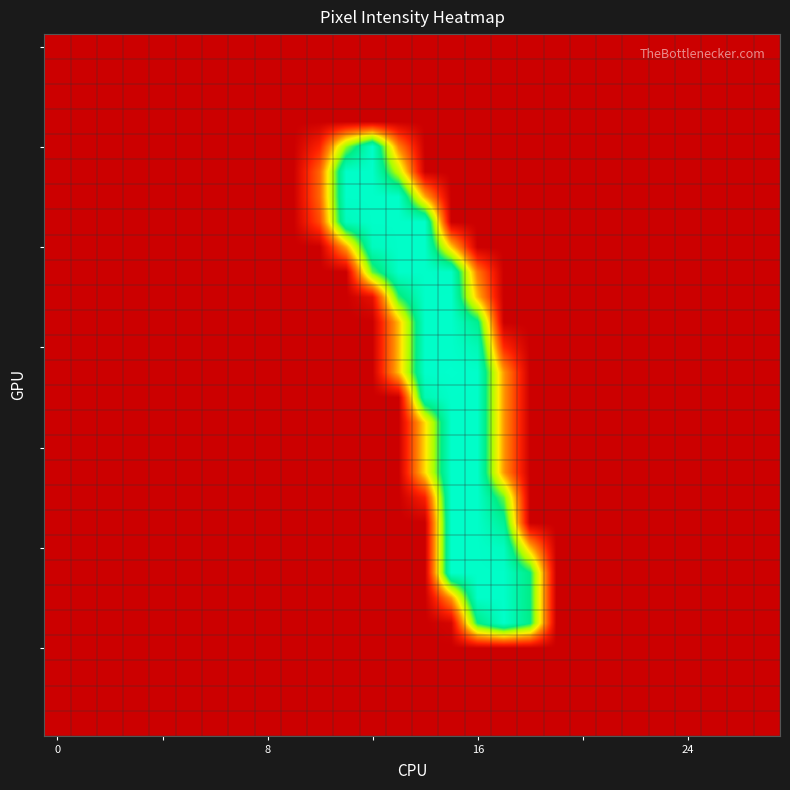

At which category is the sum across all series the highest?

15